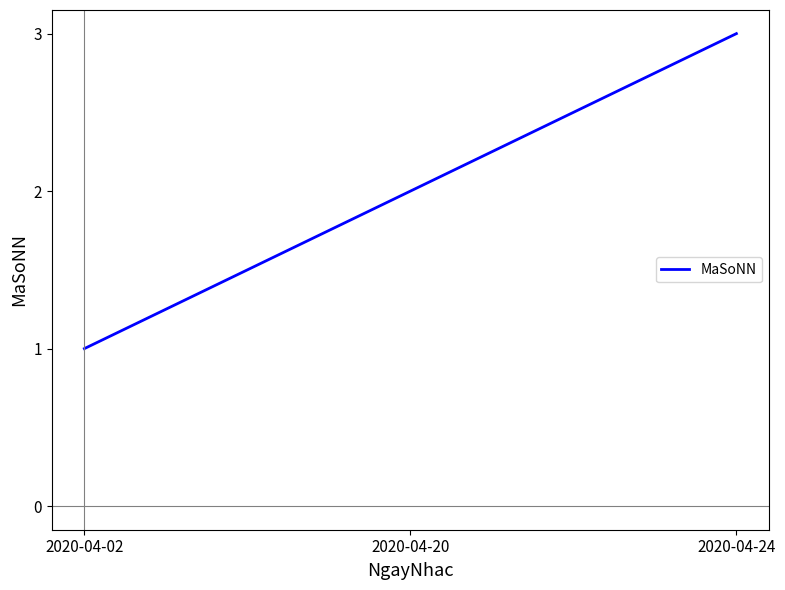

True or false: the data shows 1 at 2020-04-02.

True